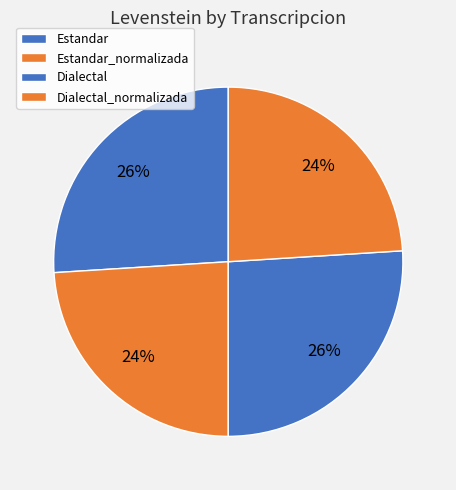

Does Estandar account for over 50% of the chart?

No